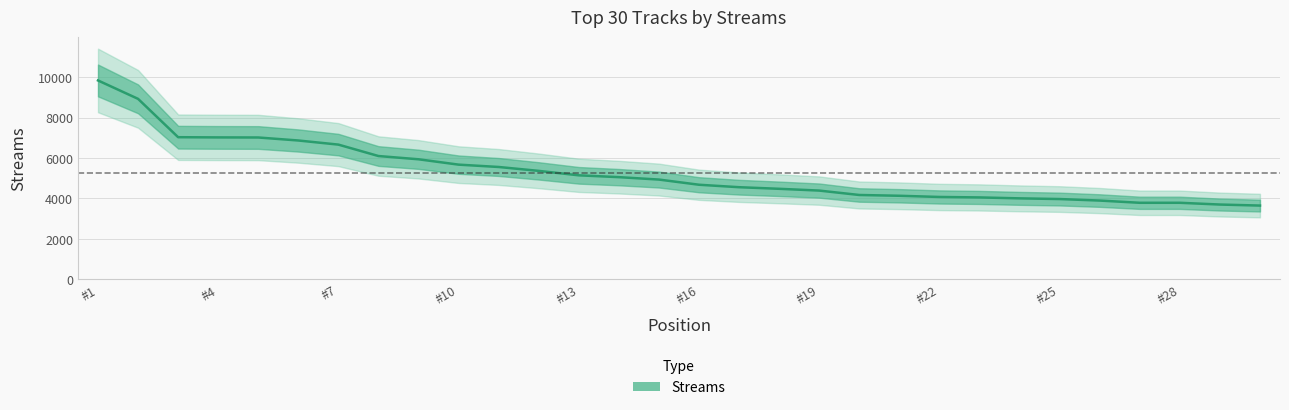

At which label does the data first exceed 4932?

#1